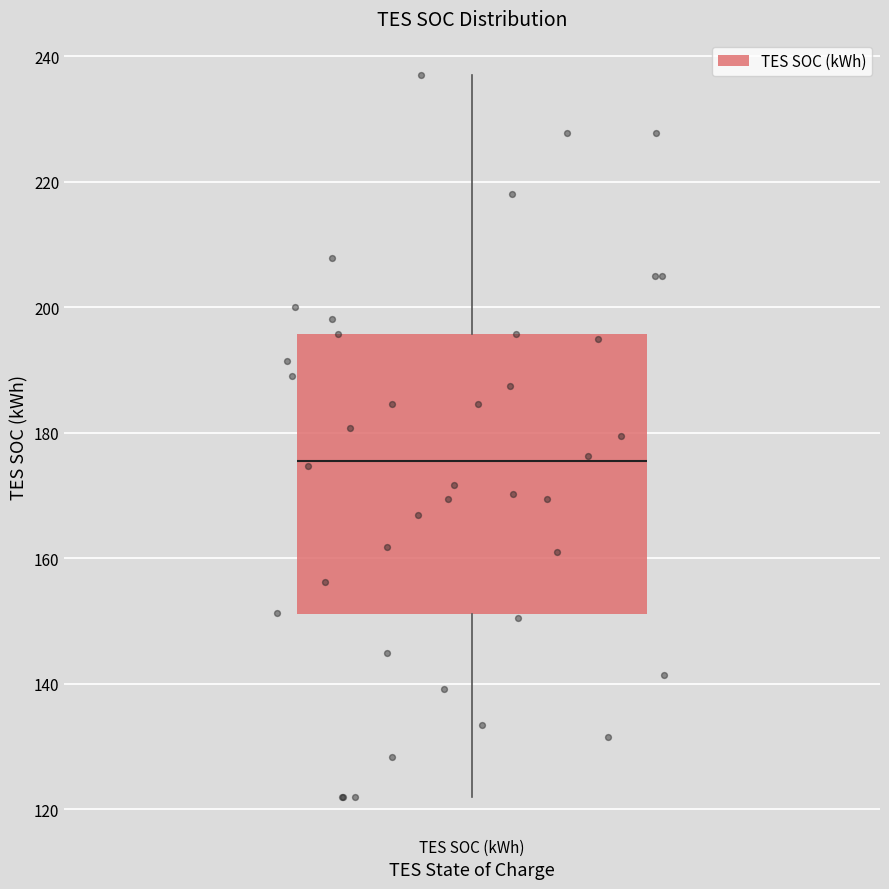

Read this box plot against the y-axis: the position of the median line, the range covered by the box, and the ends of both whiskers. The values are not printed on the chart, so give them approximately, as read against the axis.

median 176, box 152 to 196, whiskers 122 to 238